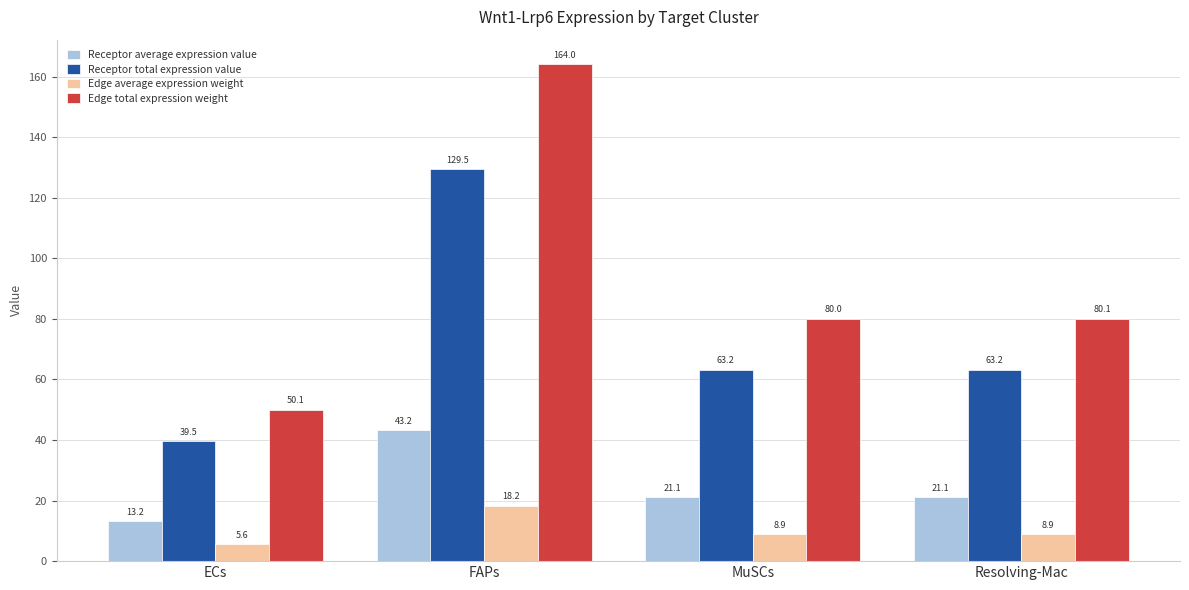

Which series has the widest spread of values?

Edge total expression weight